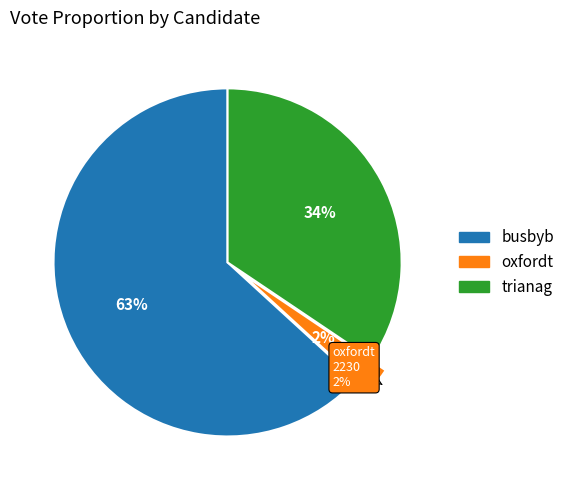

How many segments does this pie chart have?

3